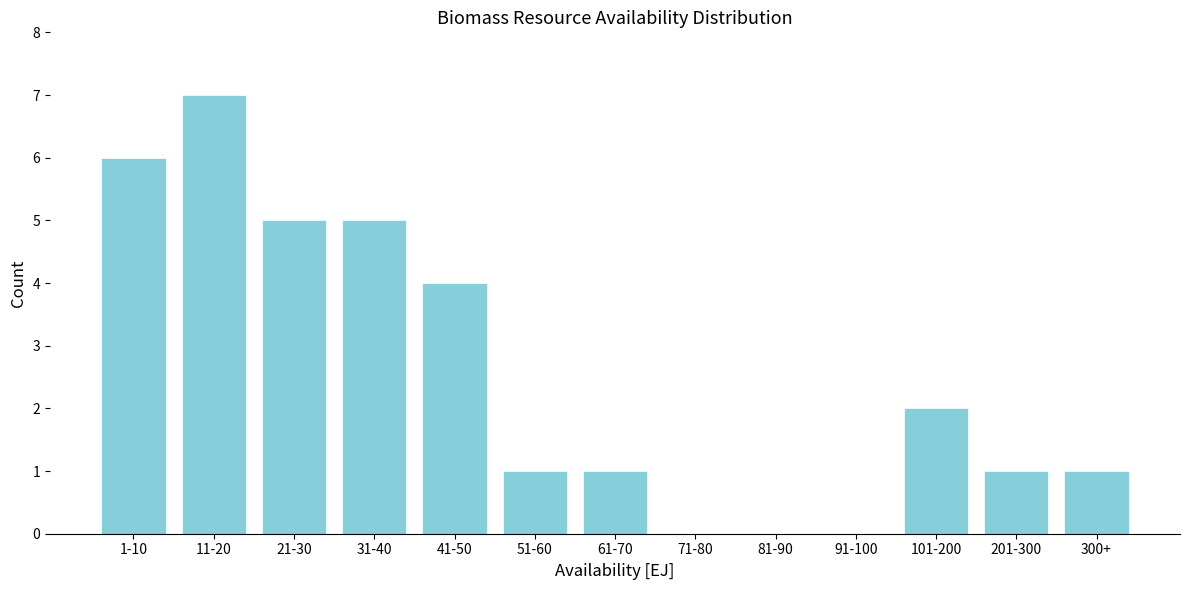

Reading left to right, transcribe all the data shown in this chart.

1-10=6	11-20=7	21-30=5	31-40=5	41-50=4	51-60=1	61-70=1	71-80=0	81-90=0	91-100=0	101-200=2	201-300=1	300+=1